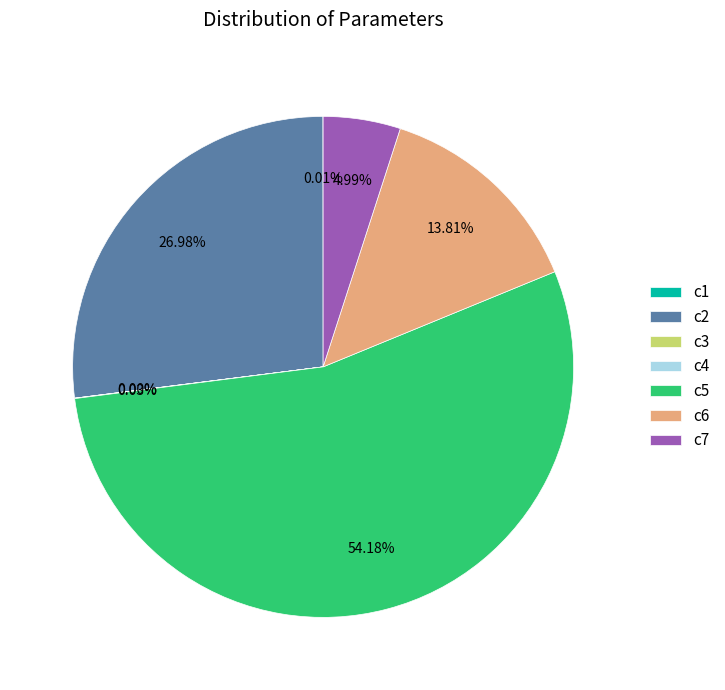

Is there any slice that represents more than half of the pie?

Yes